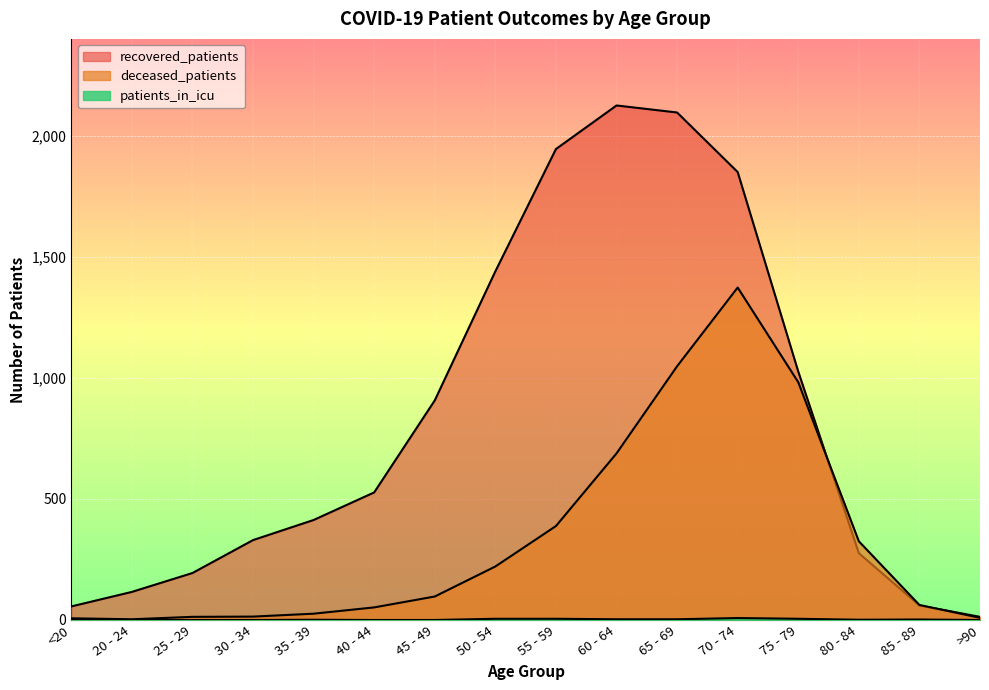

Count the number of categories in the chart.

16